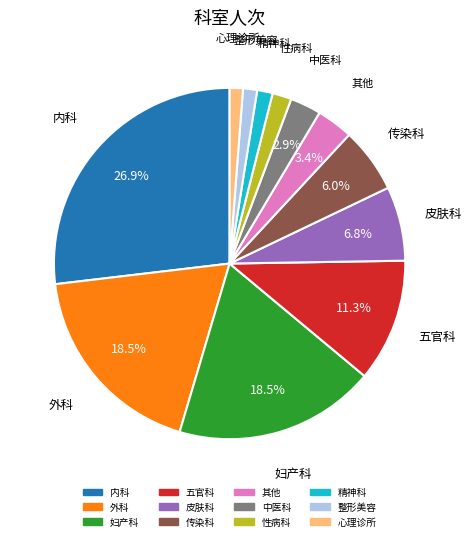

Is there a majority slice in this chart?

No